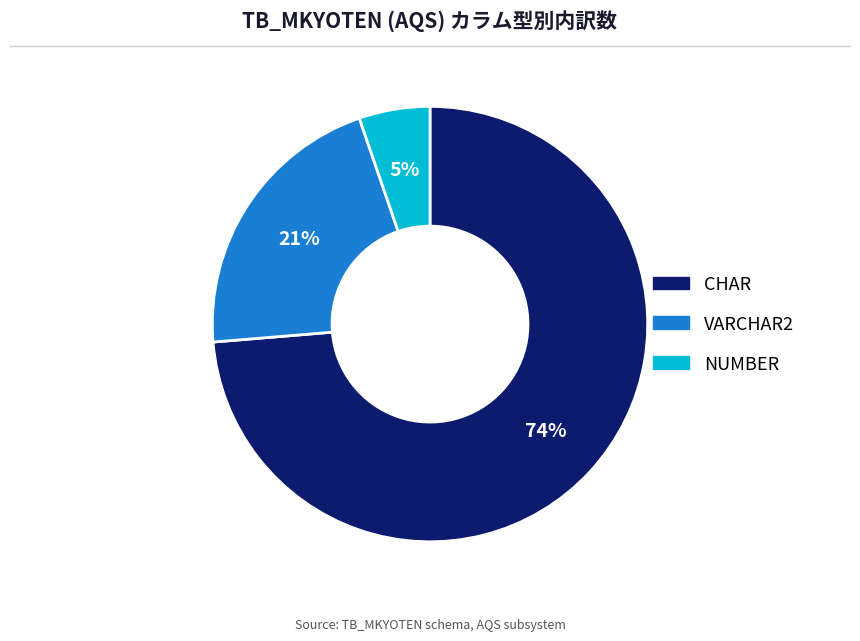

Rank the categories by value from highest to lowest.

CHAR, VARCHAR2, NUMBER